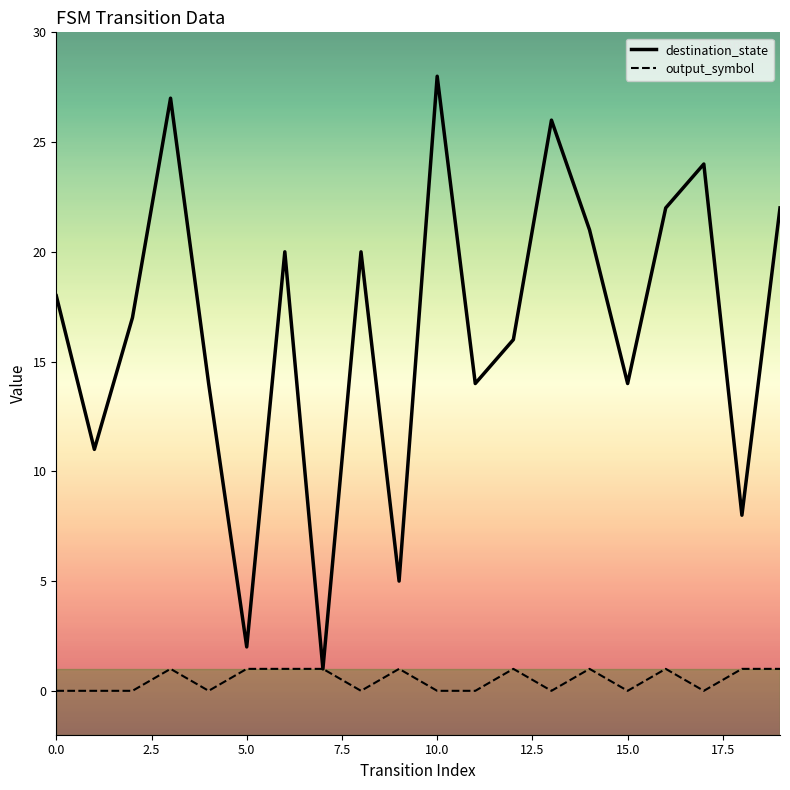

Count the number of categories in the chart.

20